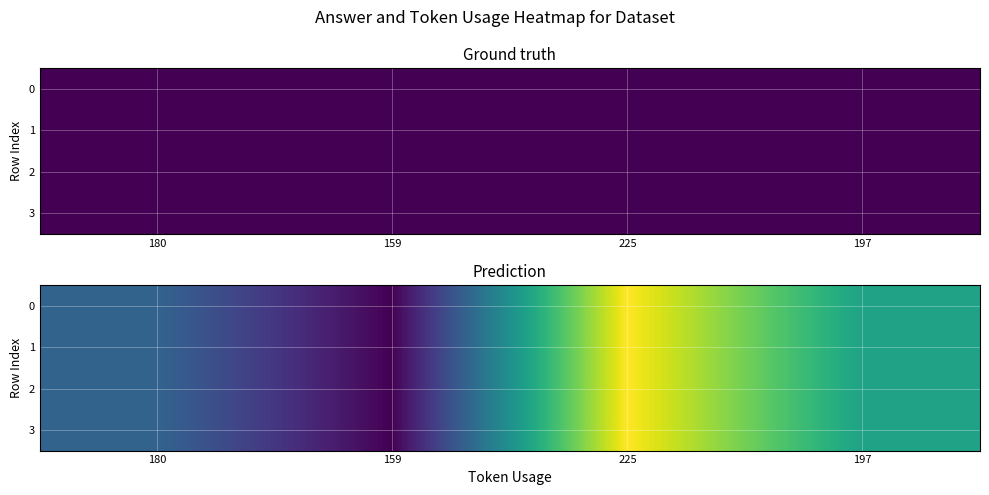

What is the average value of the 1 series?

190